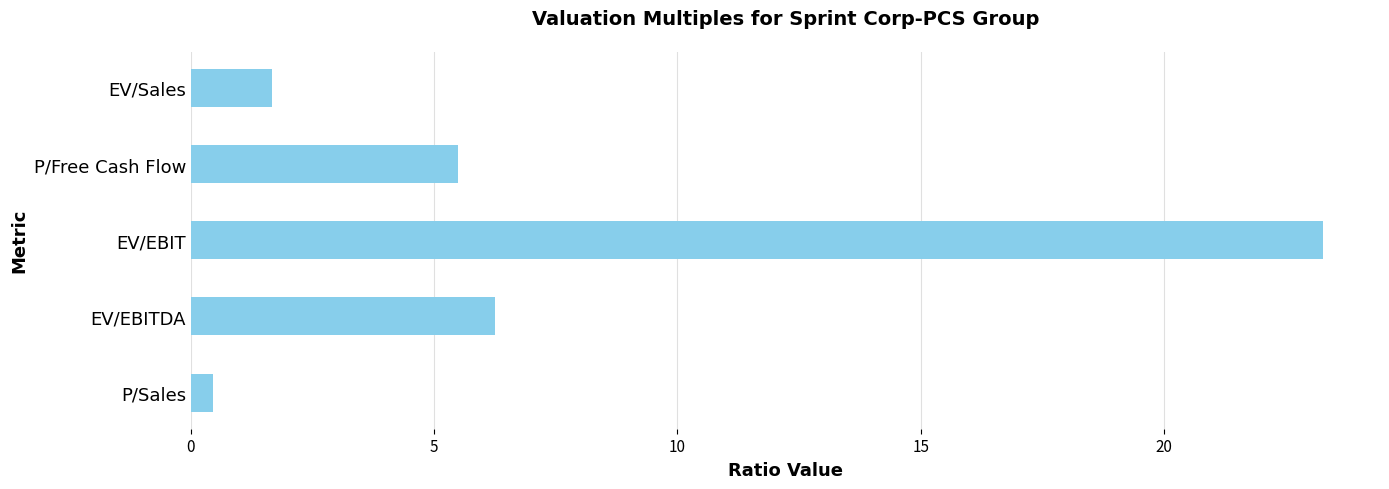

List the labels in order of value, smallest first.

P/Sales, EV/Sales, P/Free Cash Flow, EV/EBITDA, EV/EBIT